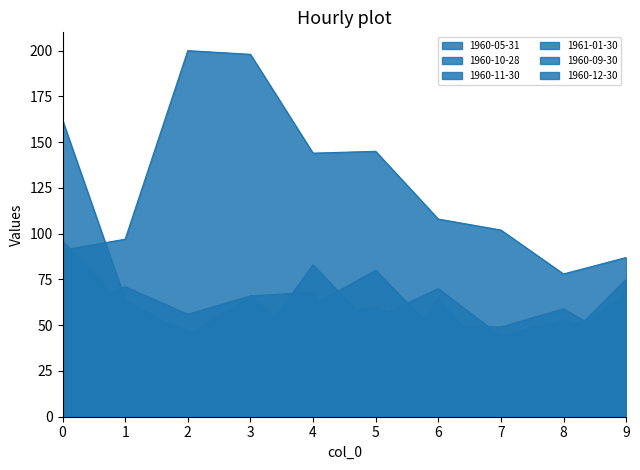

What is the average value of the 1960-09-30 series?

46